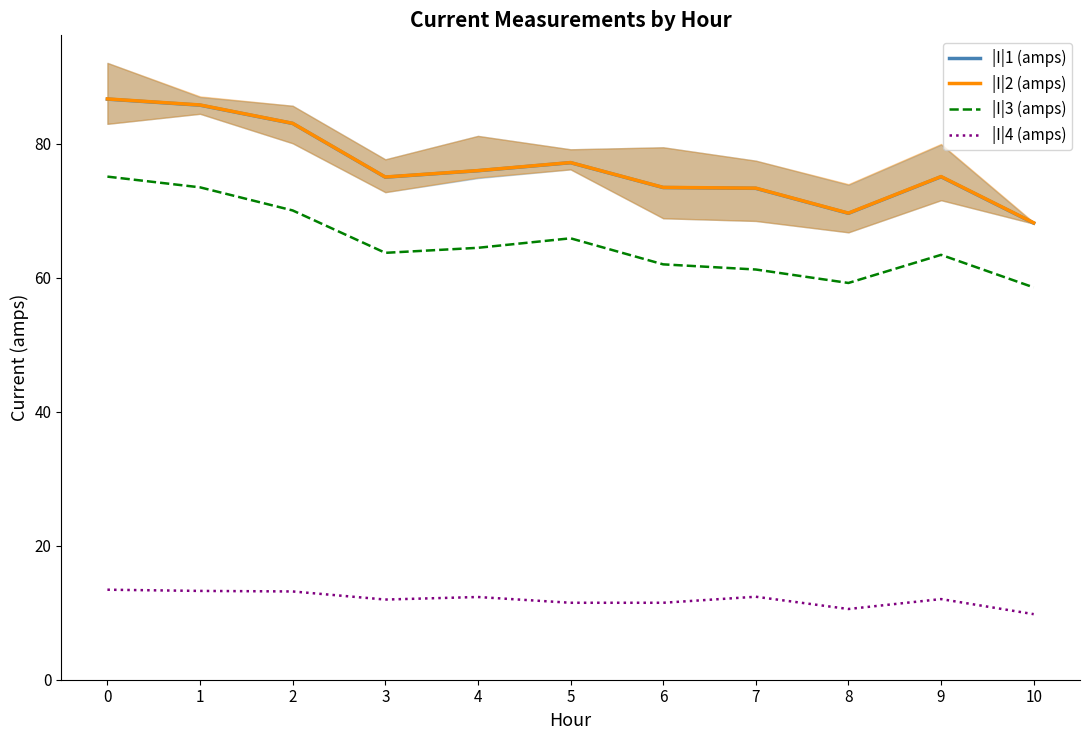

Read the |I|1 (amps) value at 7.

73.4